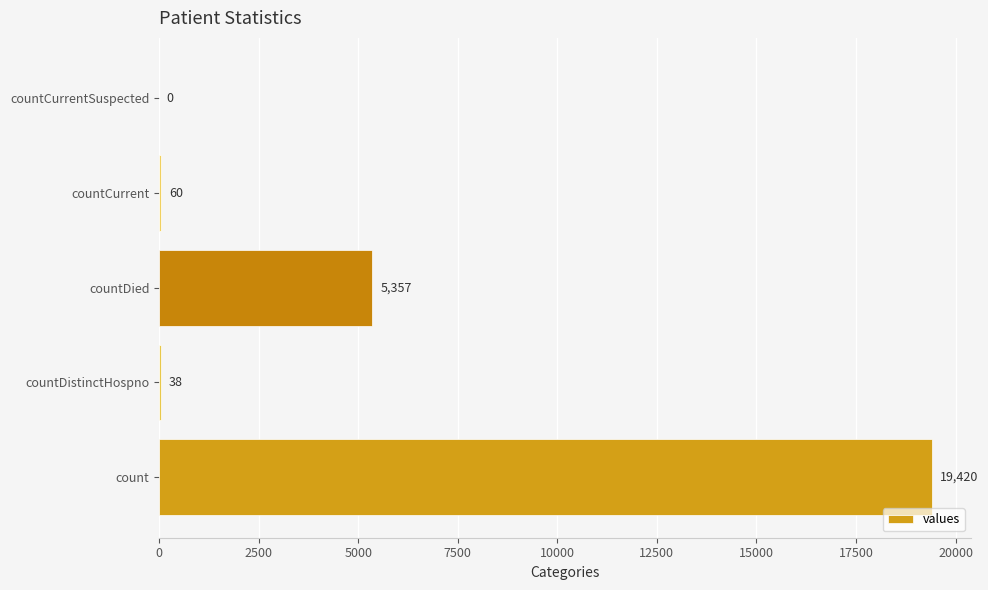

True or false: the data shows 6685 at count.

False